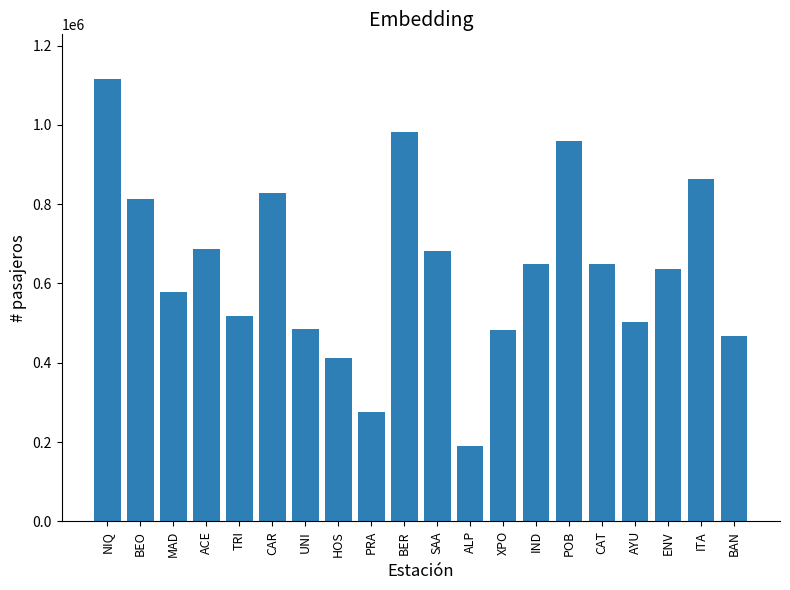

What is the label of the 5th bar from the right?

CAT